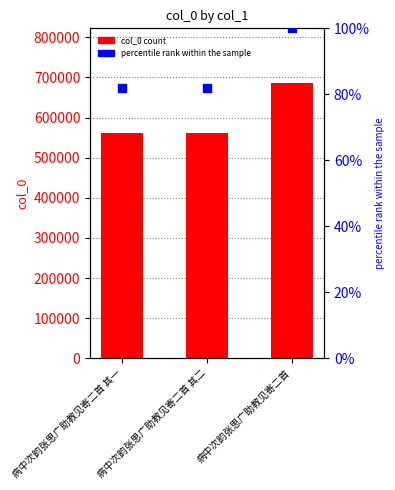

Which series contains the highest Y value?

col_0